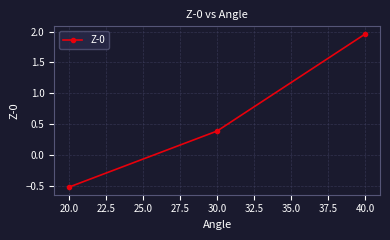

Rank the categories by value from highest to lowest.

40.0, 30.0, 20.0